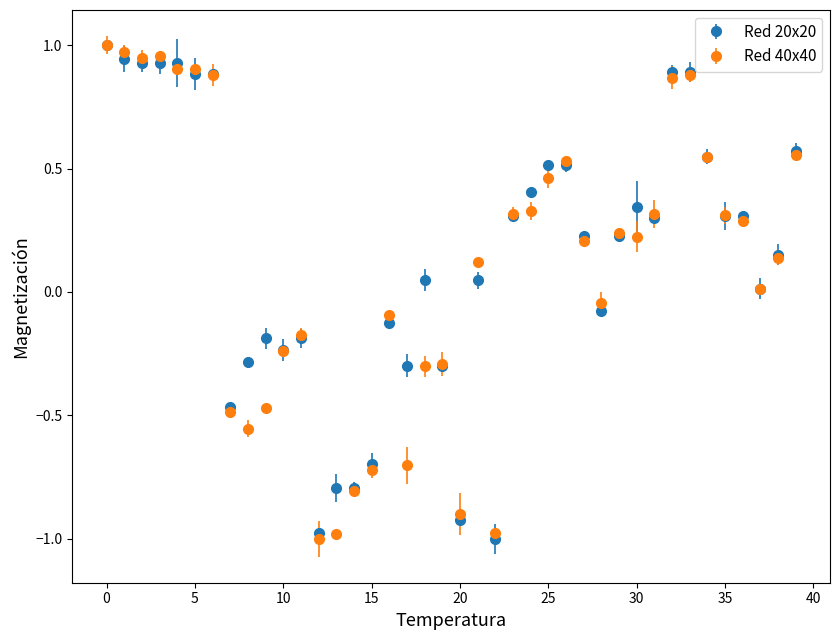

True or false: Red 20x20 has more than 1 interior local peaks.

True